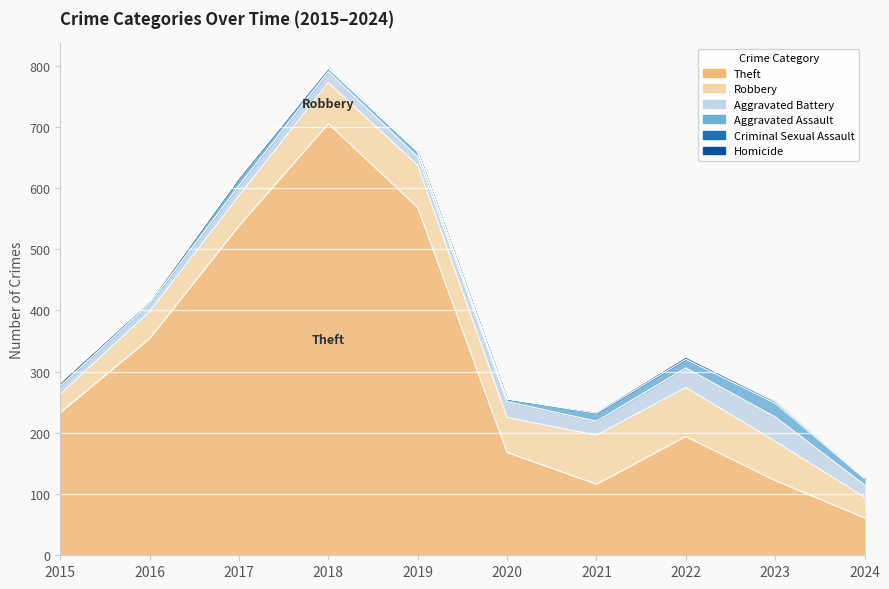

What is the sum of the Robbery values at 2021 and 2019?

149